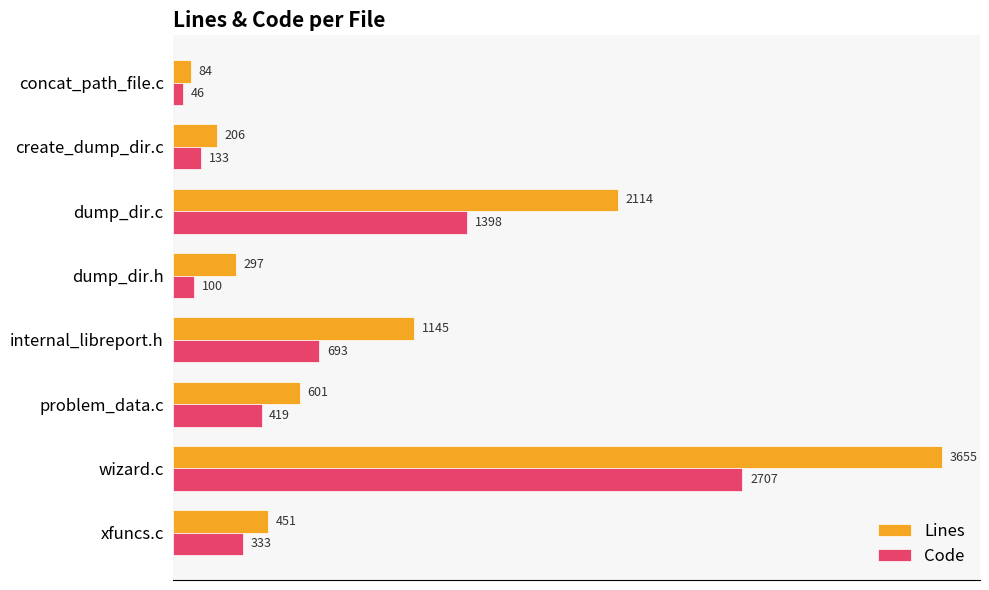

Between wizard.c and dump_dir.c, which series saw the biggest shift?

Lines